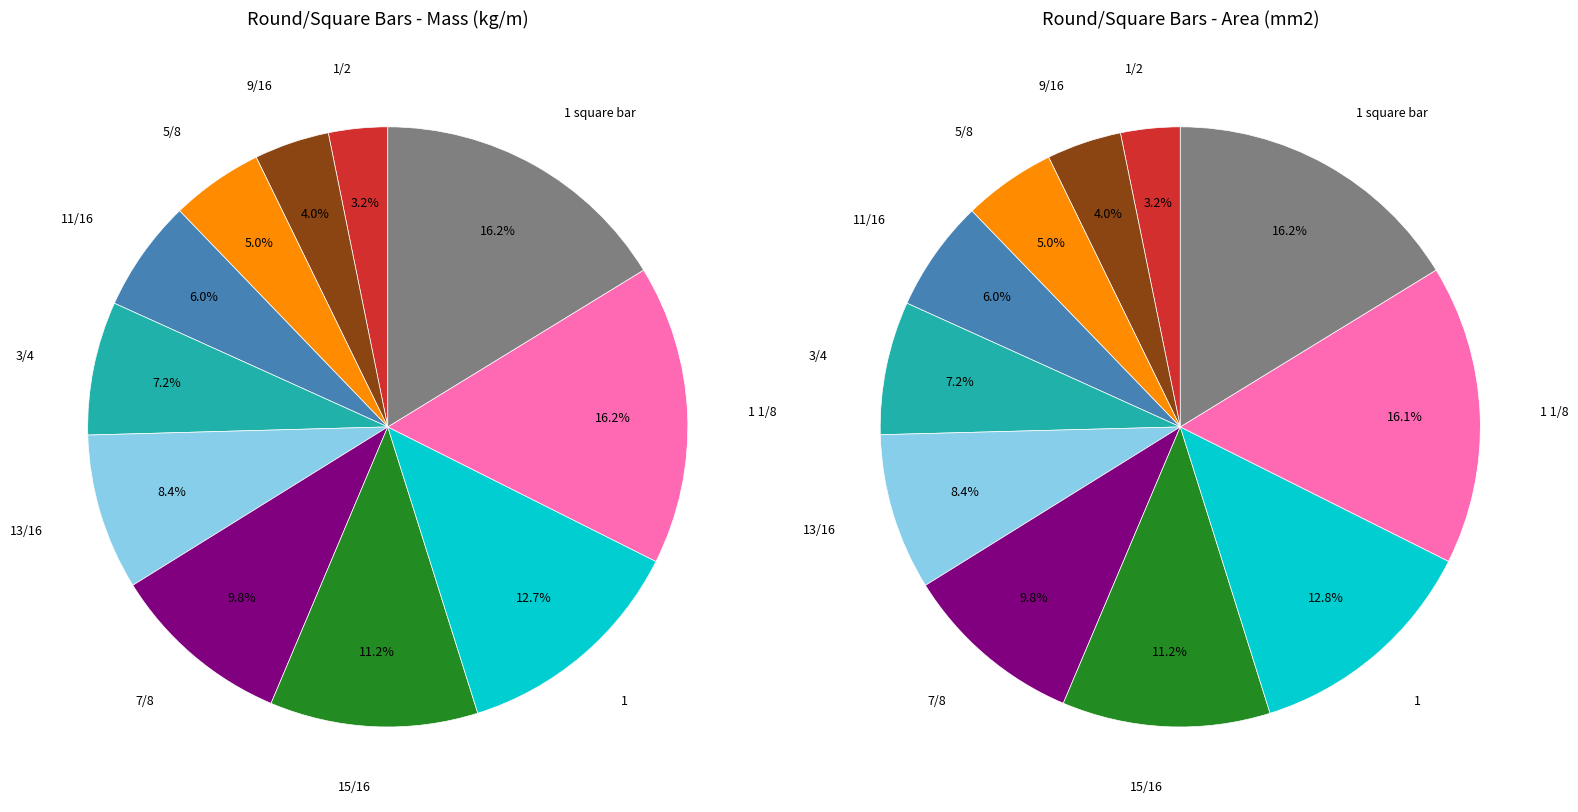

To the nearest percent, what is the difference between the largest and smallest slice percentages?

13%